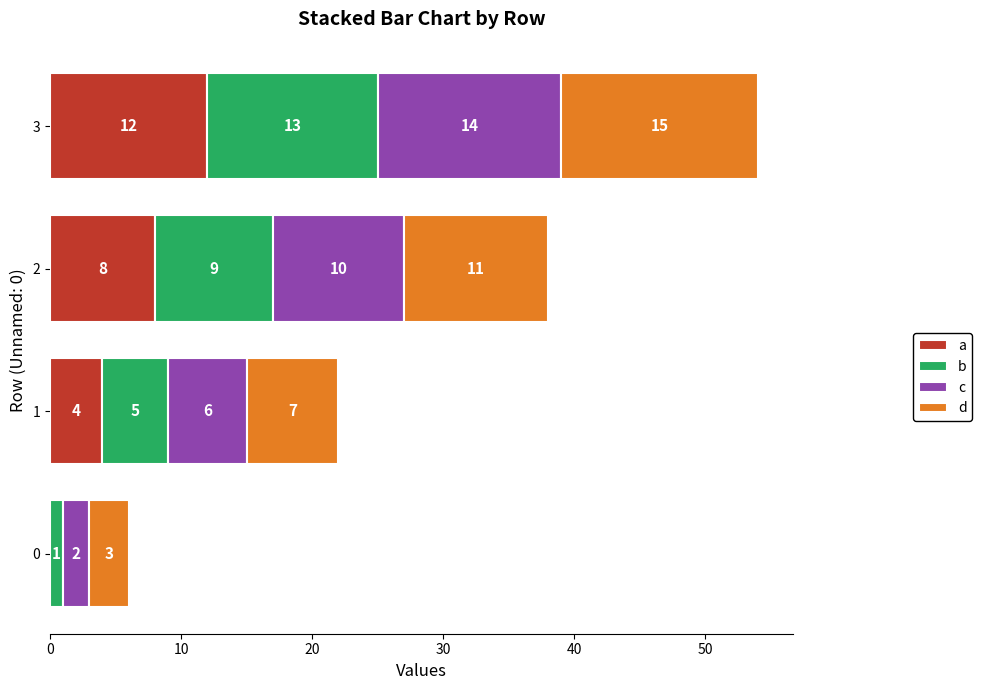

At which category is the sum across all series the highest?

3